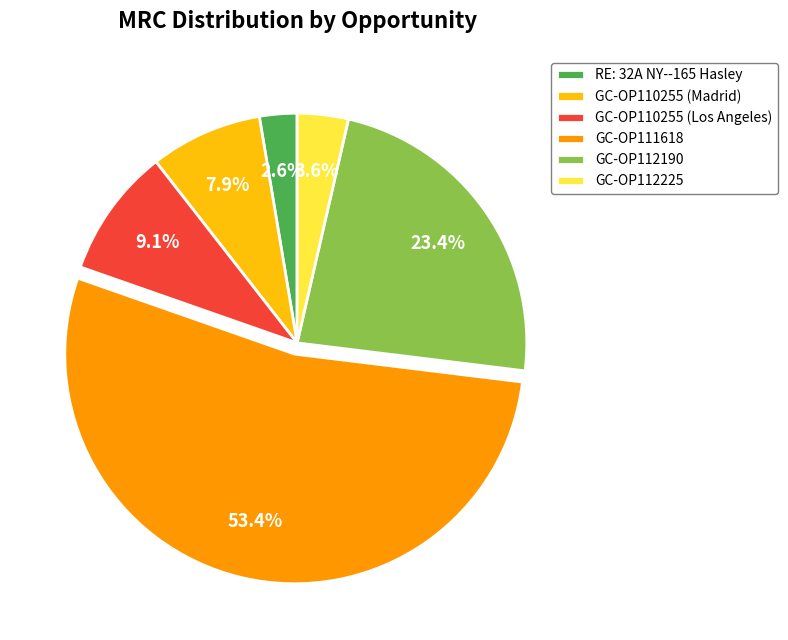

To the nearest percent, what is the difference between the largest and smallest slice percentages?

51%